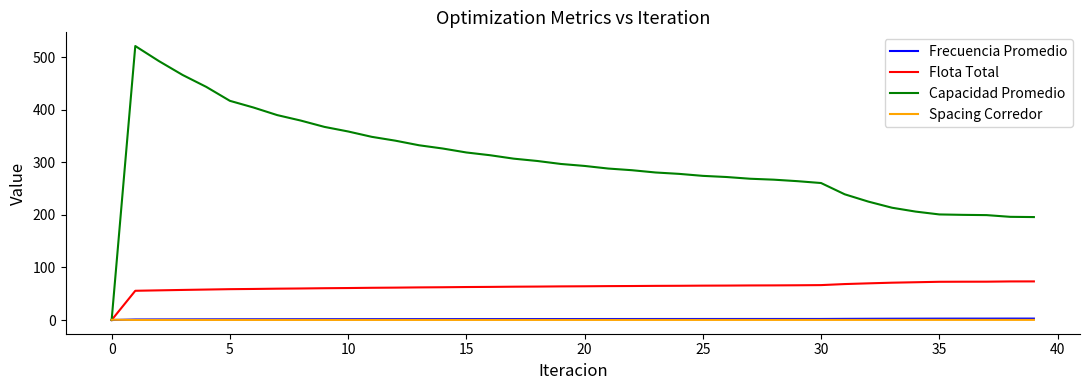

Is this an area chart (filled region under the line)?

No